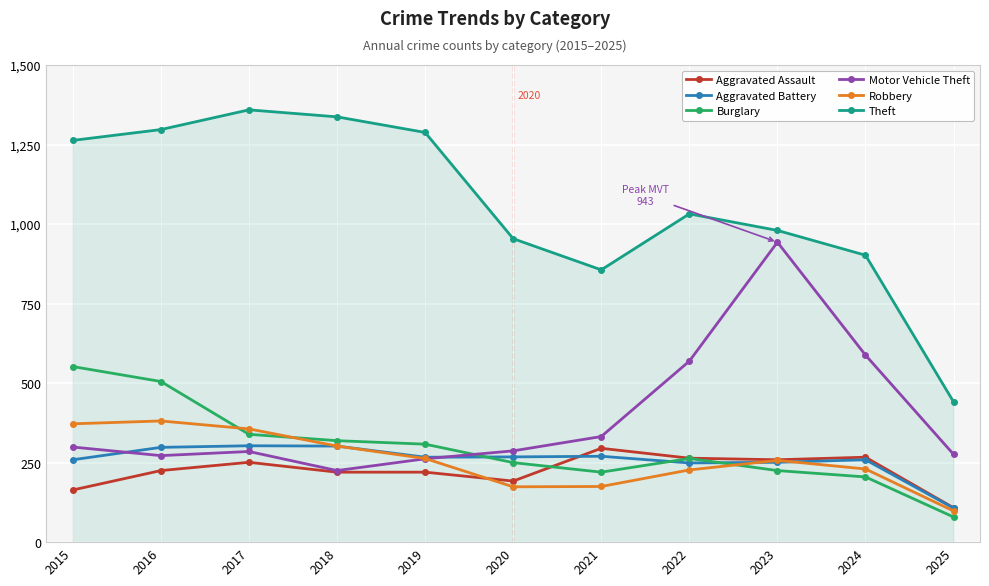

What is the difference between the highest and lowest values at 2019?

1068